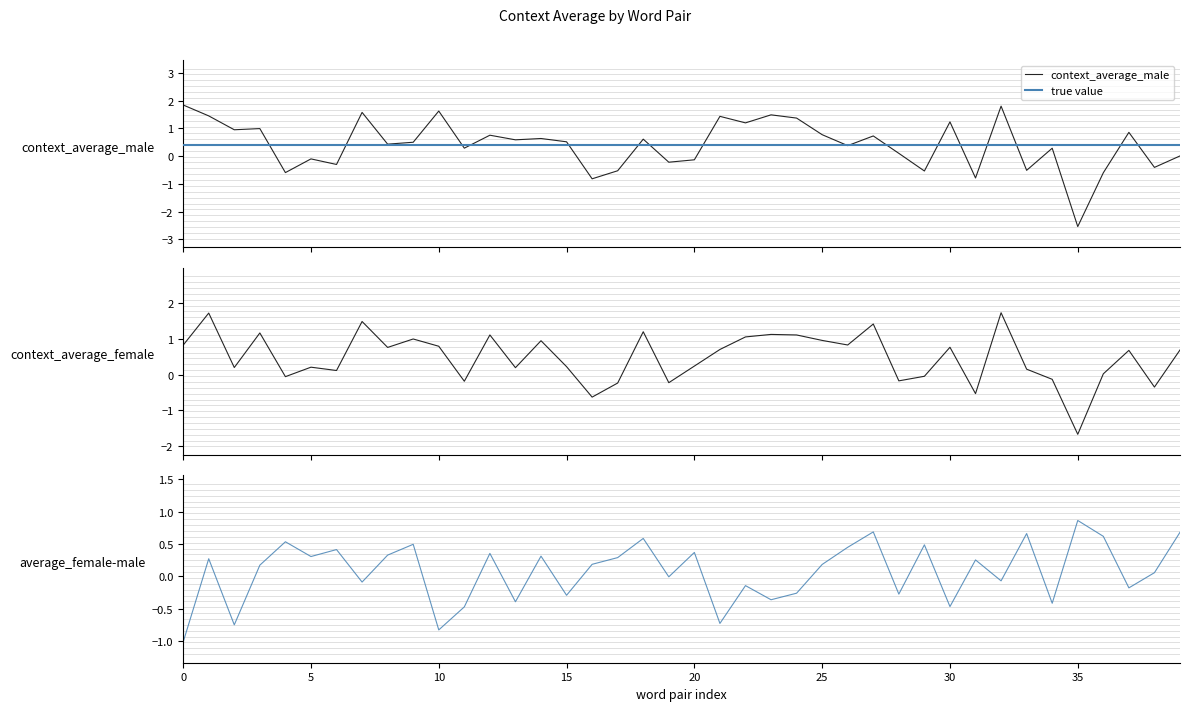

The value of average_female-male at ('unfair', 'fair') is 0.8. True or false?

False